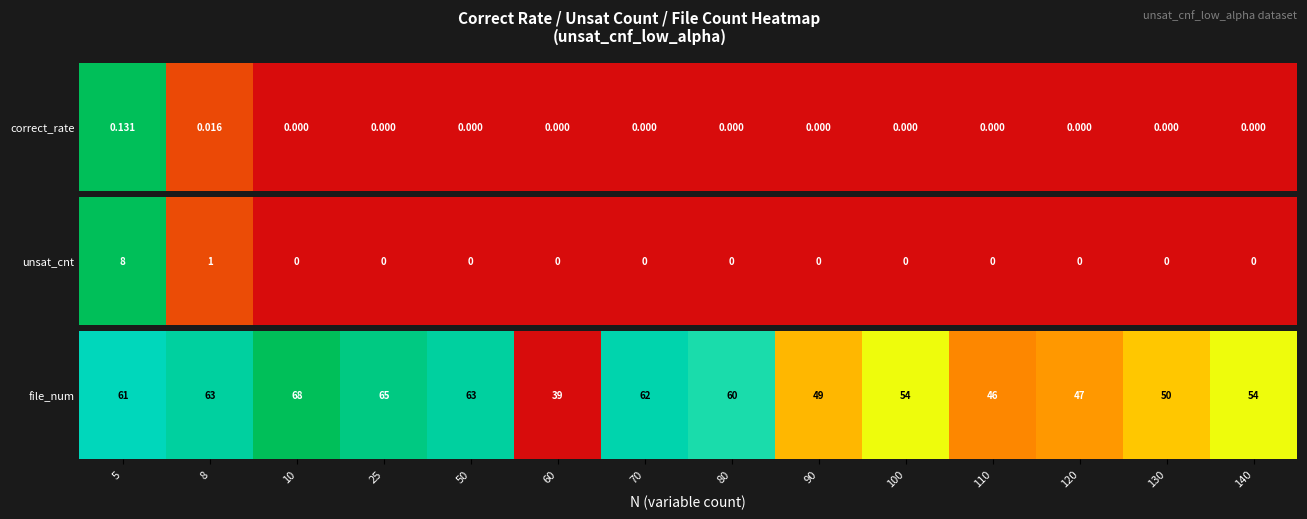

What is the difference between the second highest and second lowest values?

0.7